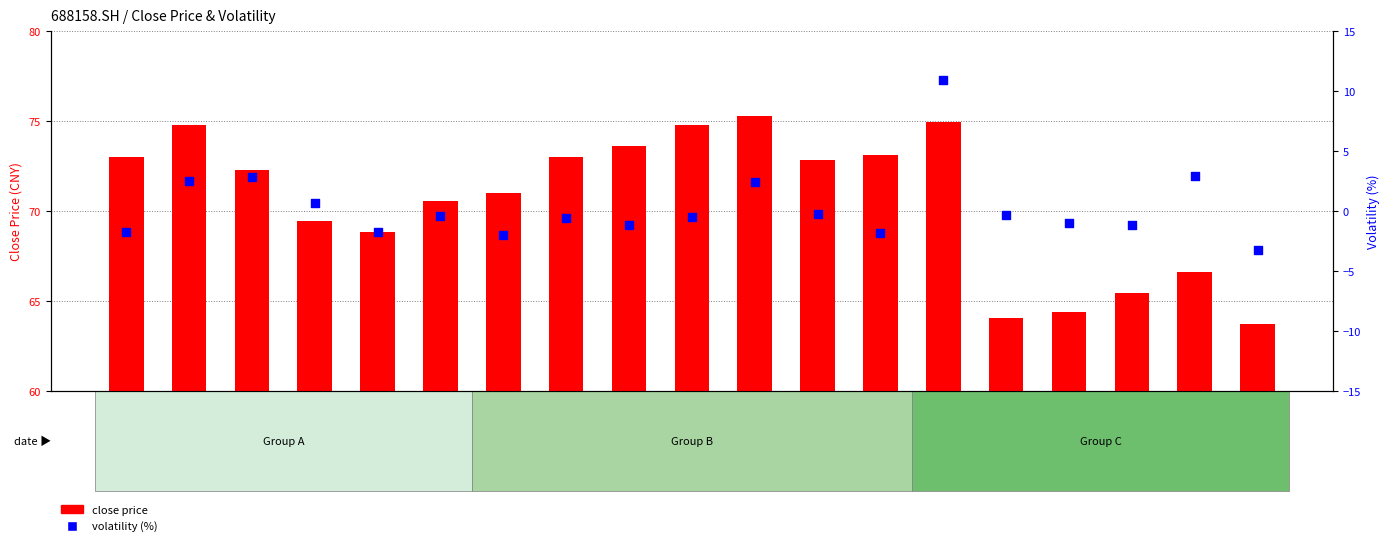

Which series has the largest total across all categories?

close price